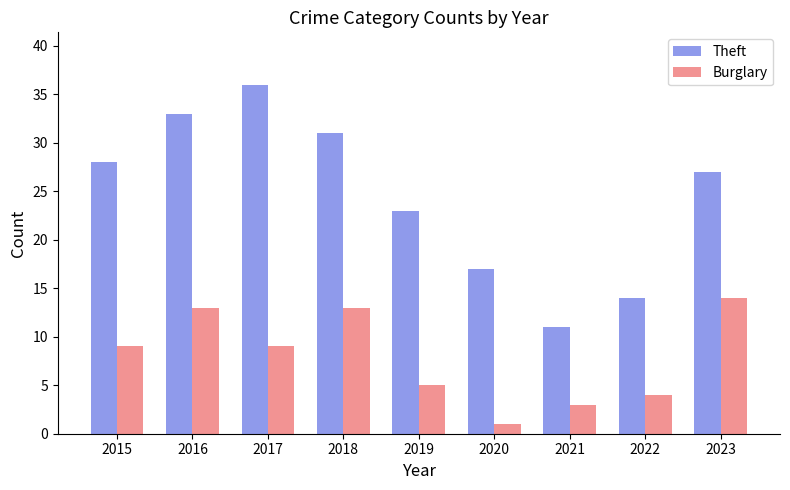

The value of Burglary at 2016 is 13. True or false?

True